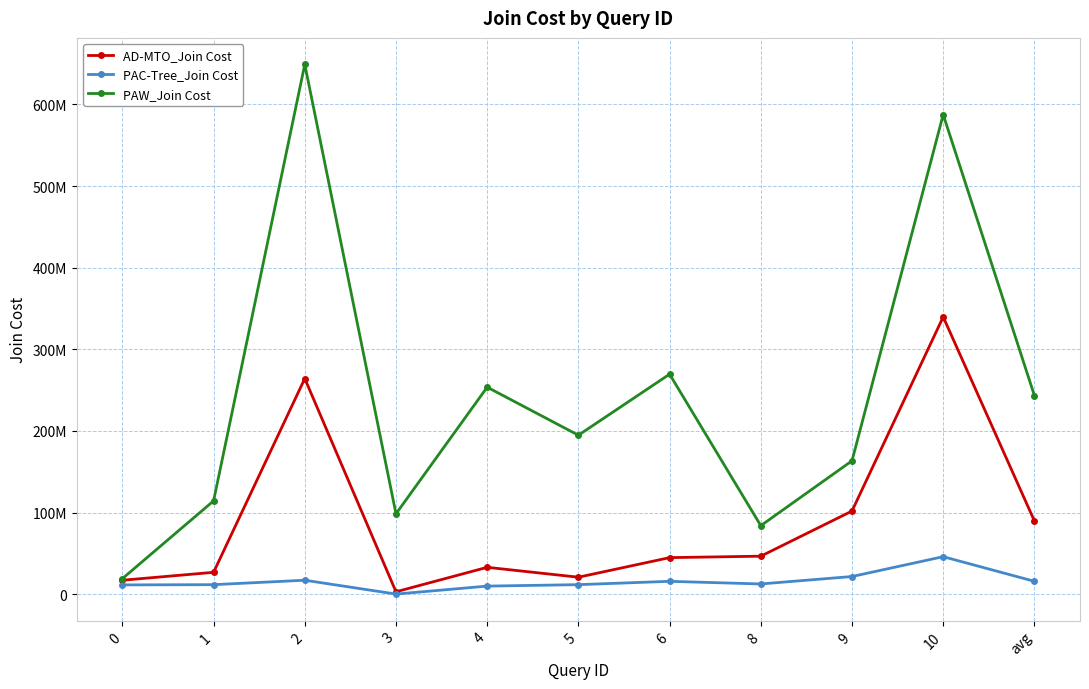

Which series has the largest total across all categories?

PAW_Join Cost